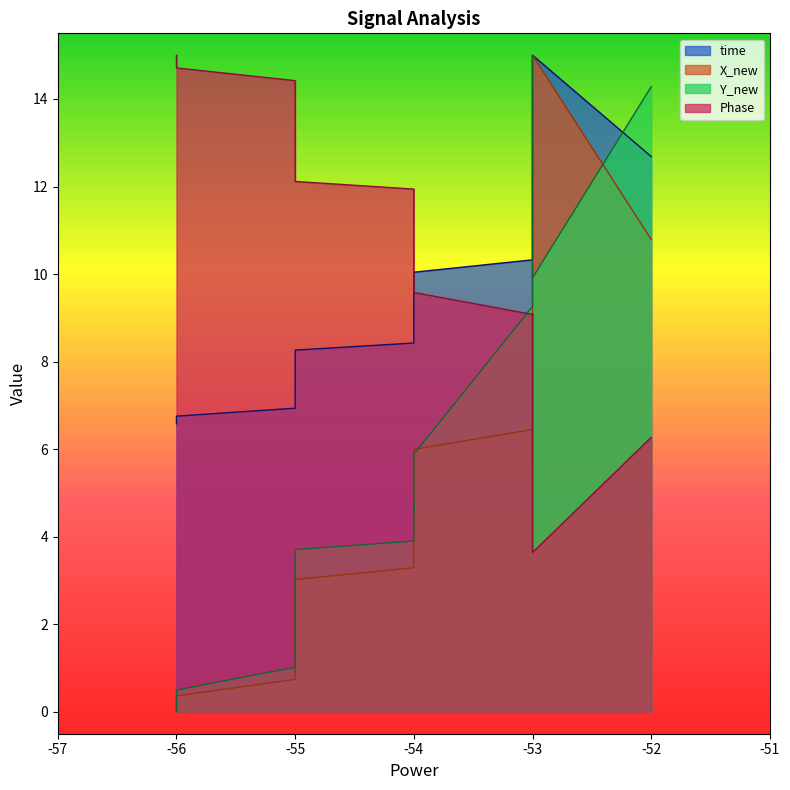

What is the highest value of the time series?

15.0